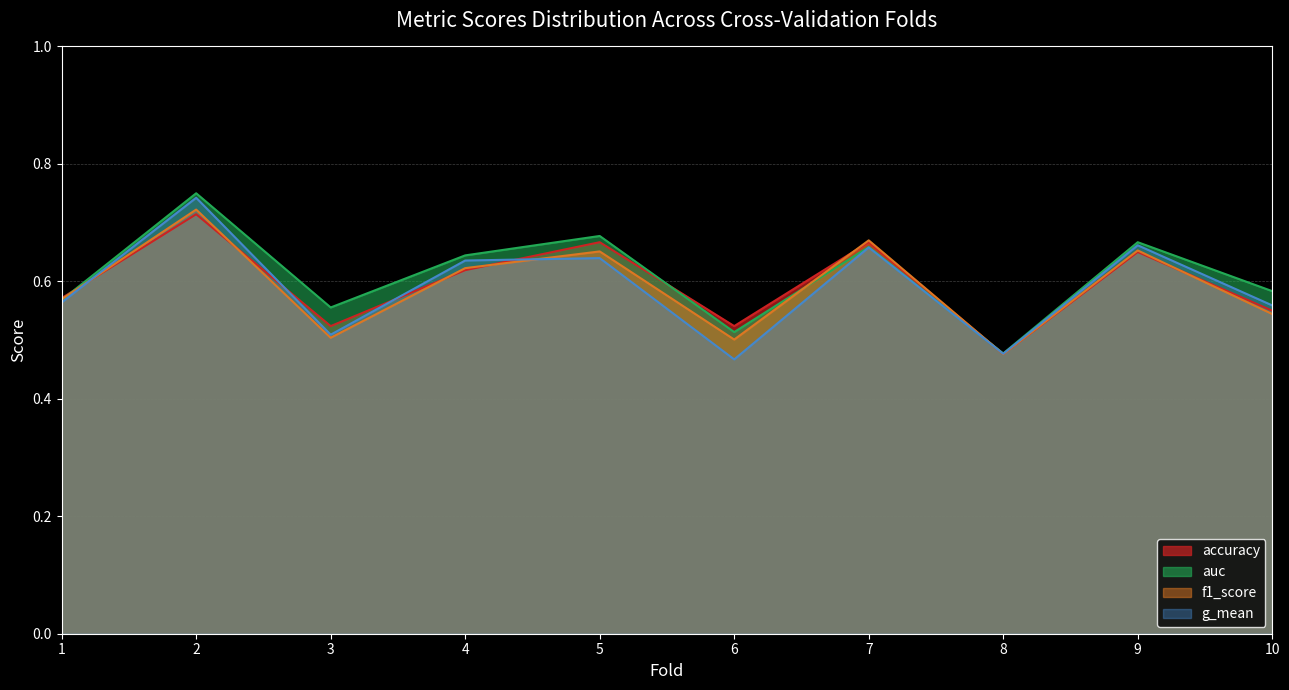

After their last crossing, which series has the higher values: auc or accuracy?

auc